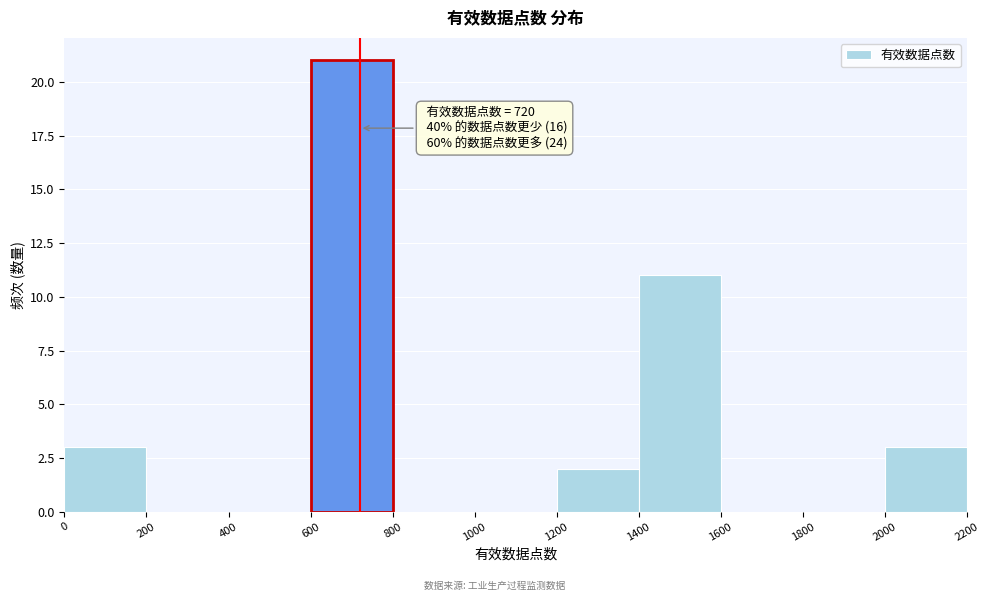

Which range on the x-axis has the tallest bar?

600 to 800